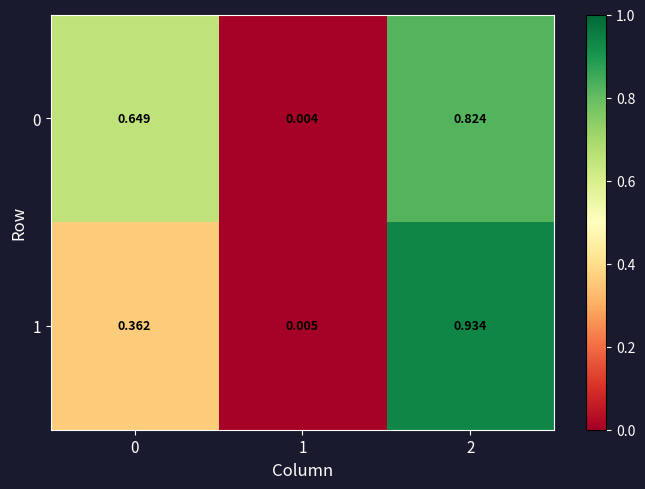

At how many categories does at least one series exceed 0?

3